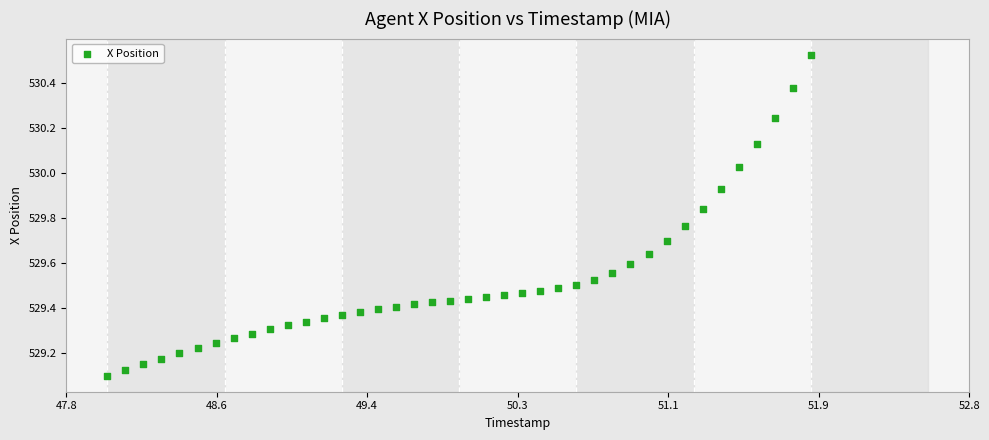

What is the range of Y values (max minus min)?

1.4